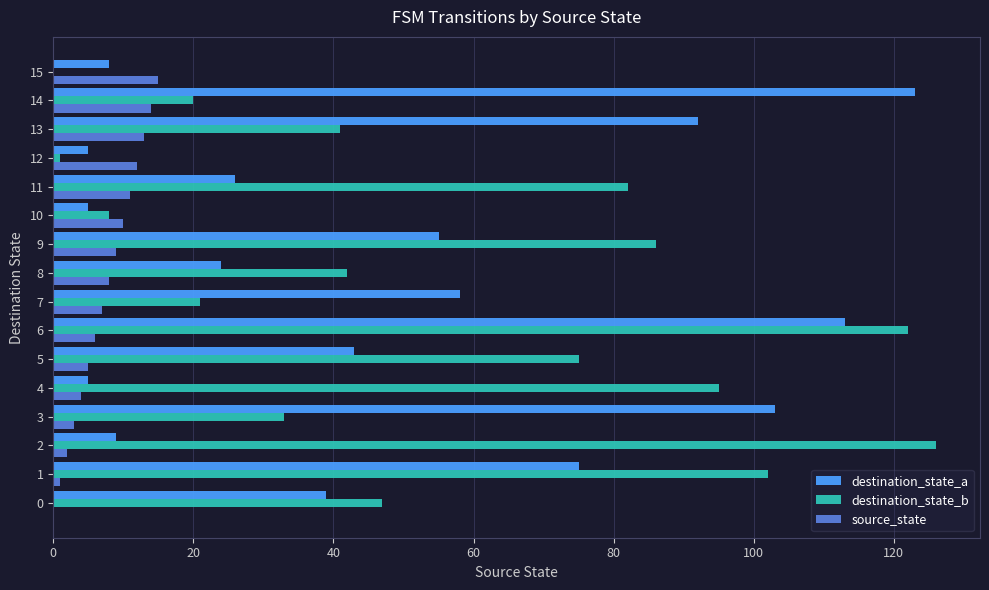

Is the value of destination_state_b at 9 greater than the value of source_state at 15?

Yes